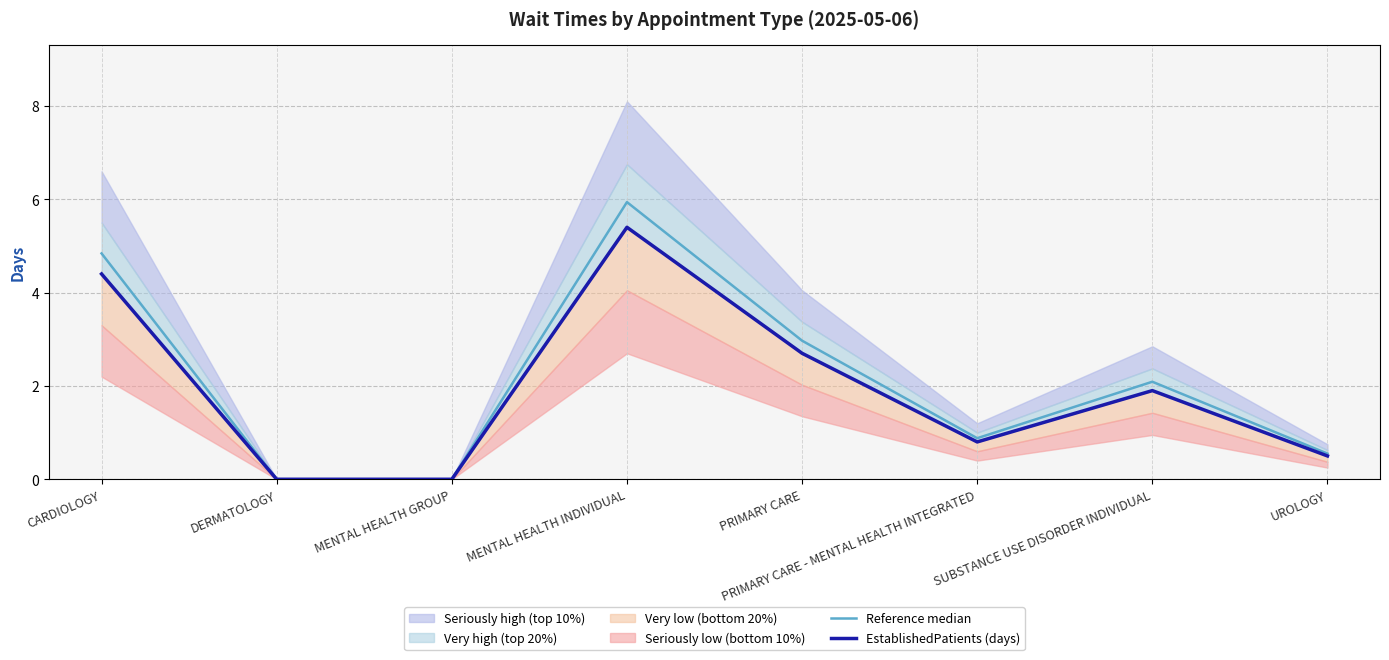

True or false: EstablishedPatients (days) and Reference median cross at least once.

False